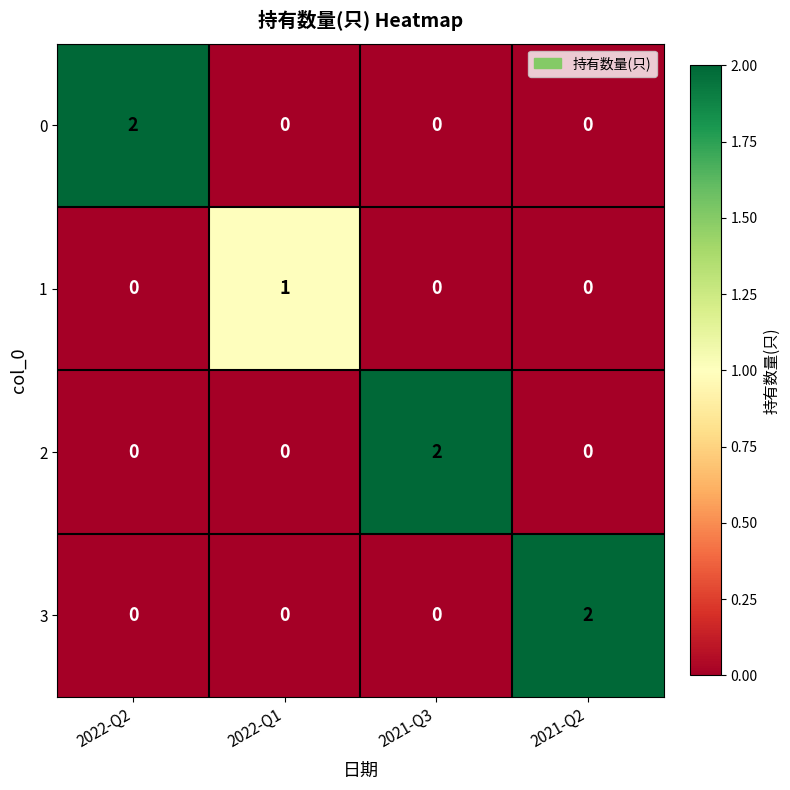

True or false: 0 has a value of 3 at 2022-Q2.

False